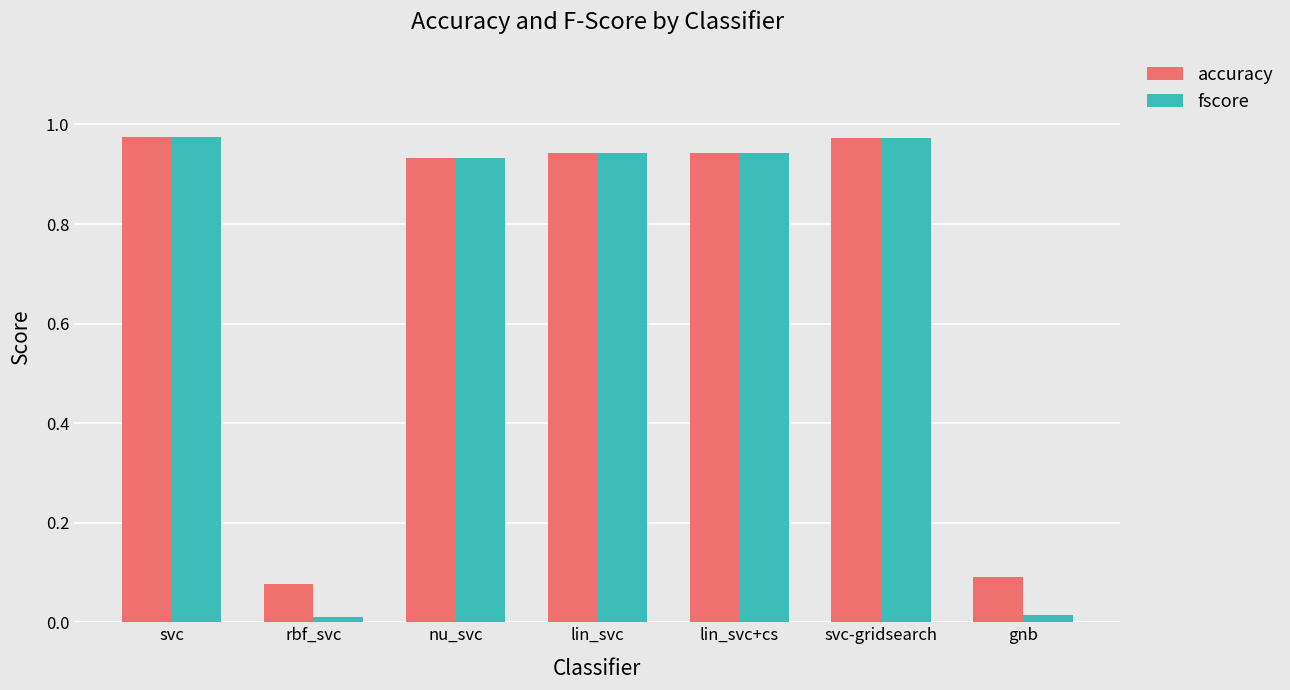

How many groups of bars are there?

7